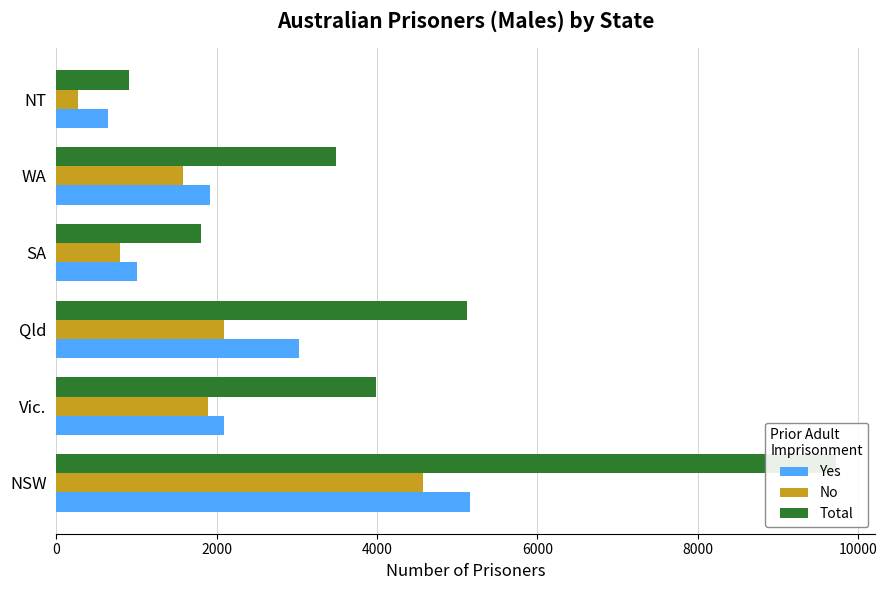

True or false: No has a value of 797 at SA.

True